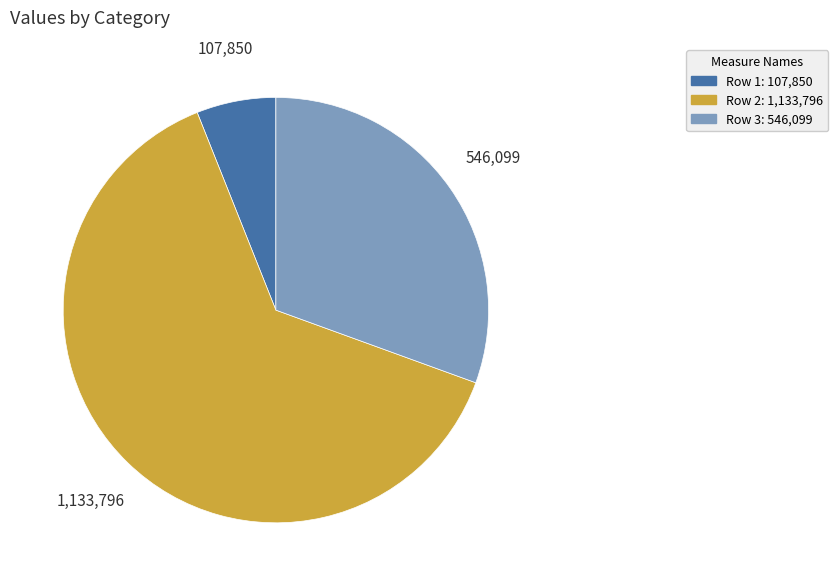

Is there any slice that represents more than half of the pie?

Yes